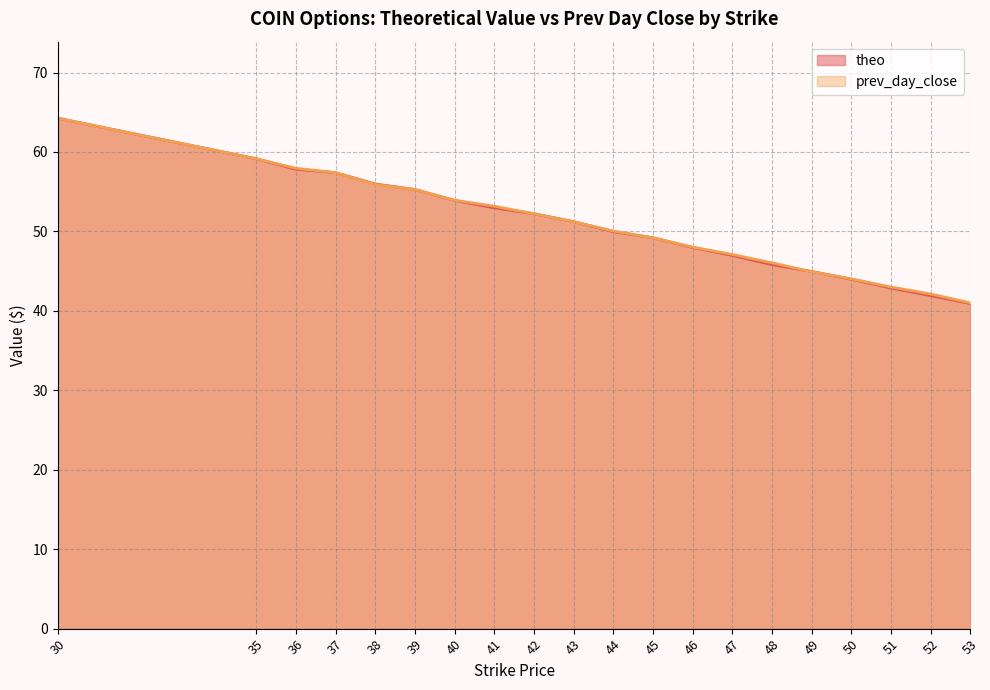

How many values in the theo series exceed 51?

10